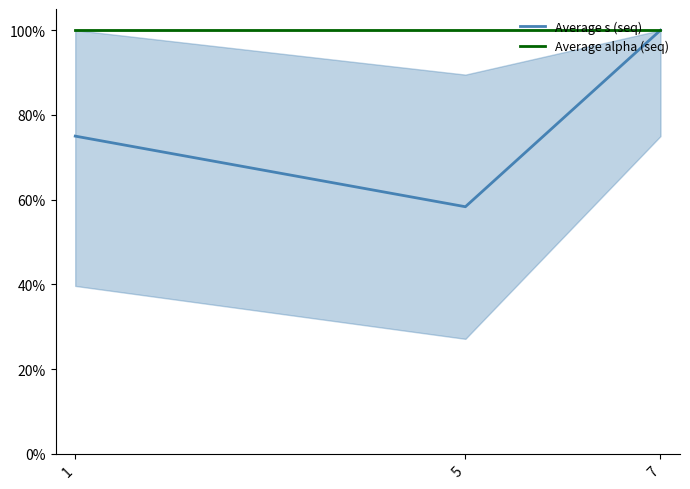

What are all the series names shown in the legend?

Average s (seq), Average alpha (seq)